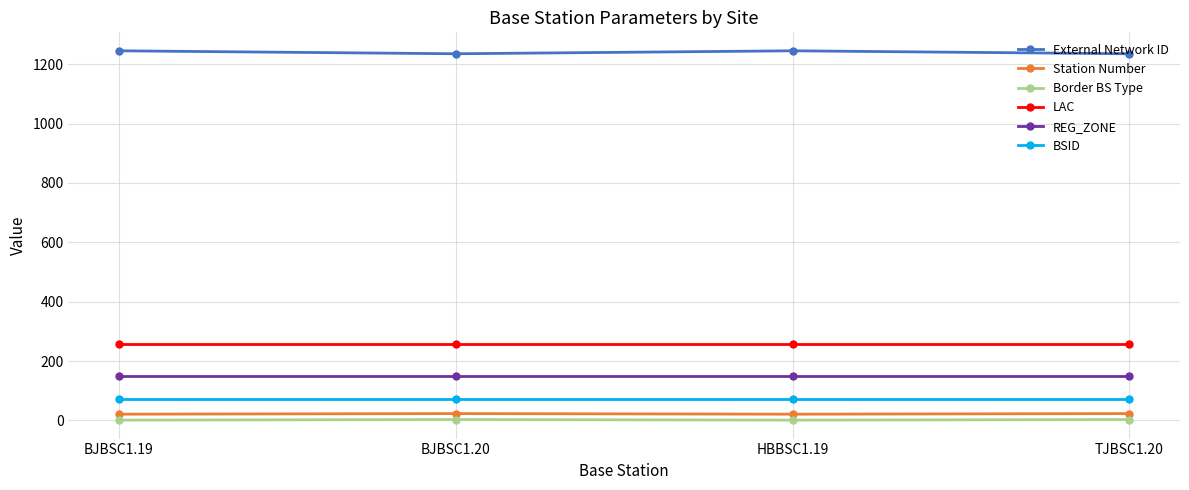

How many lines are shown in the chart?

6